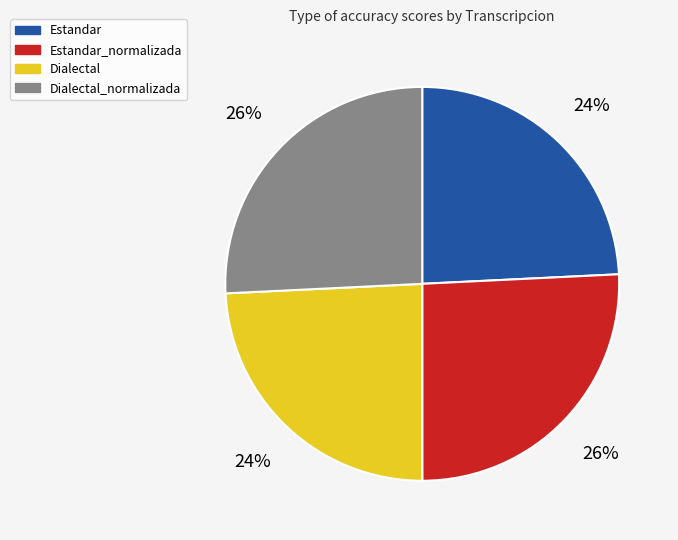

Is Dialectal_normalizada the majority of the pie?

No